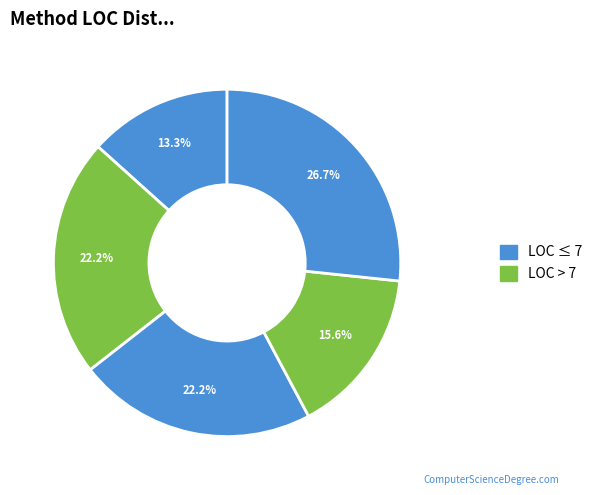

How many slices are in this pie chart?

5